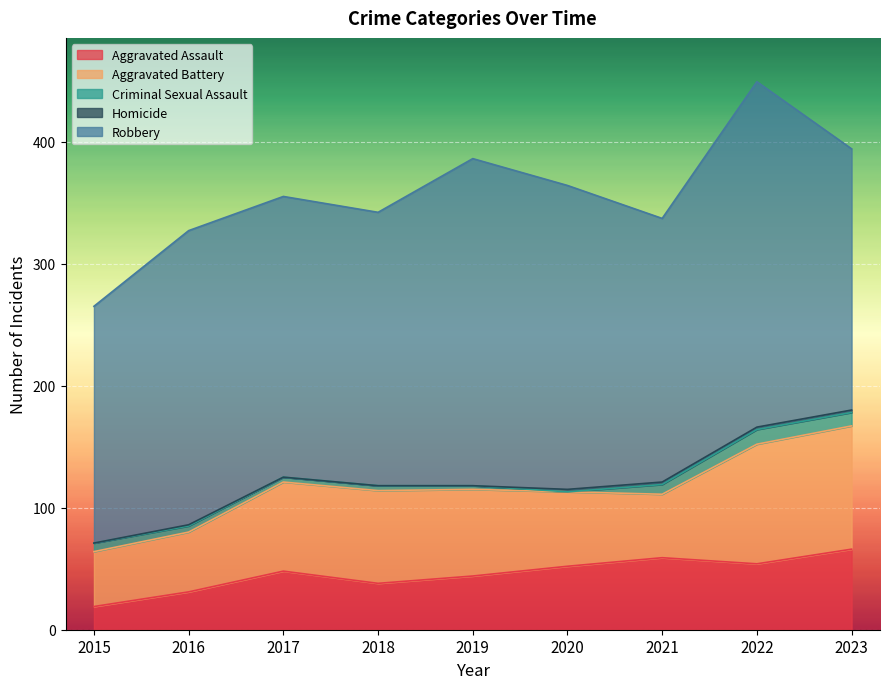

What is the sum of all Homicide values?

9